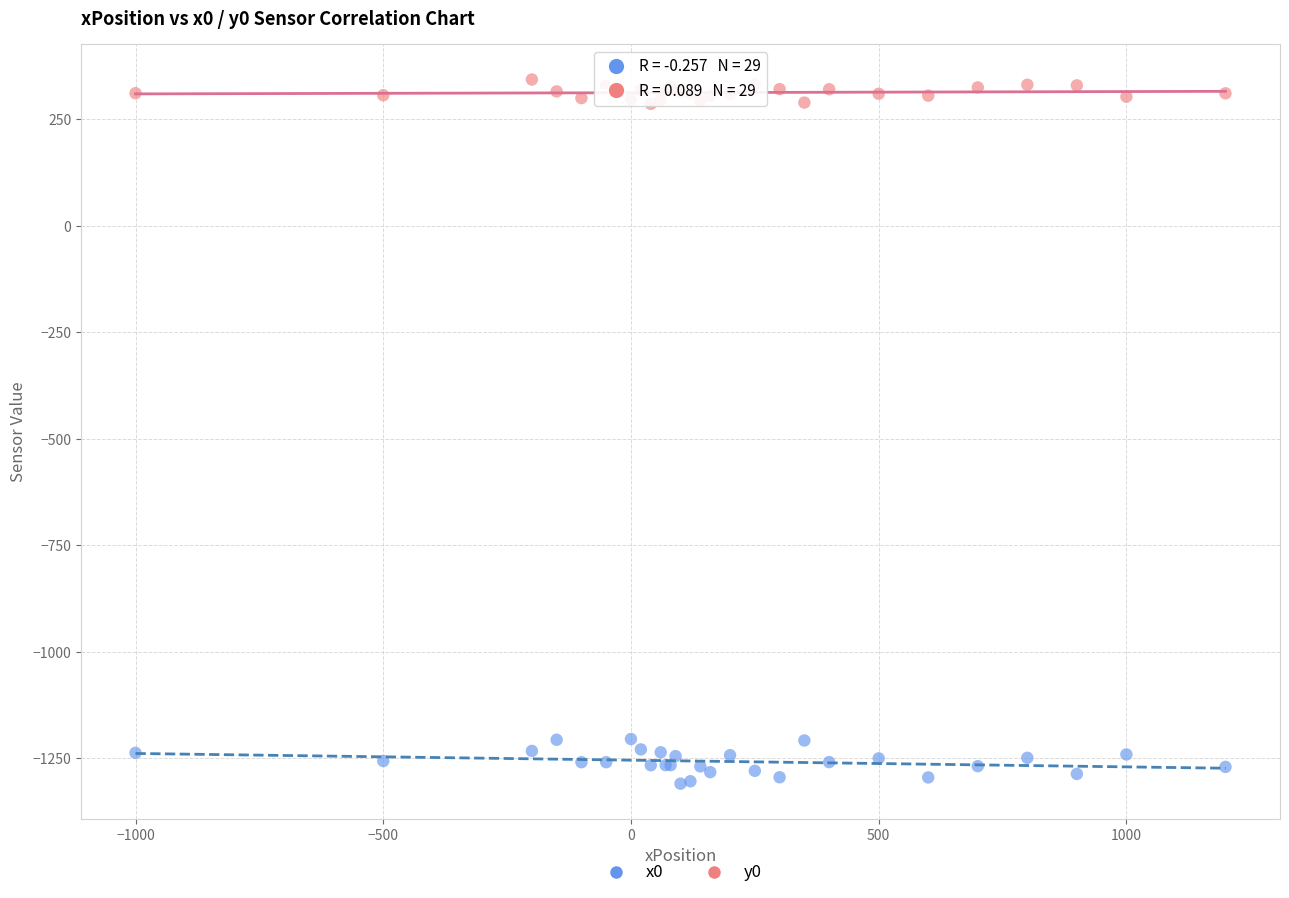

Which series contains the lowest Y value?

x0